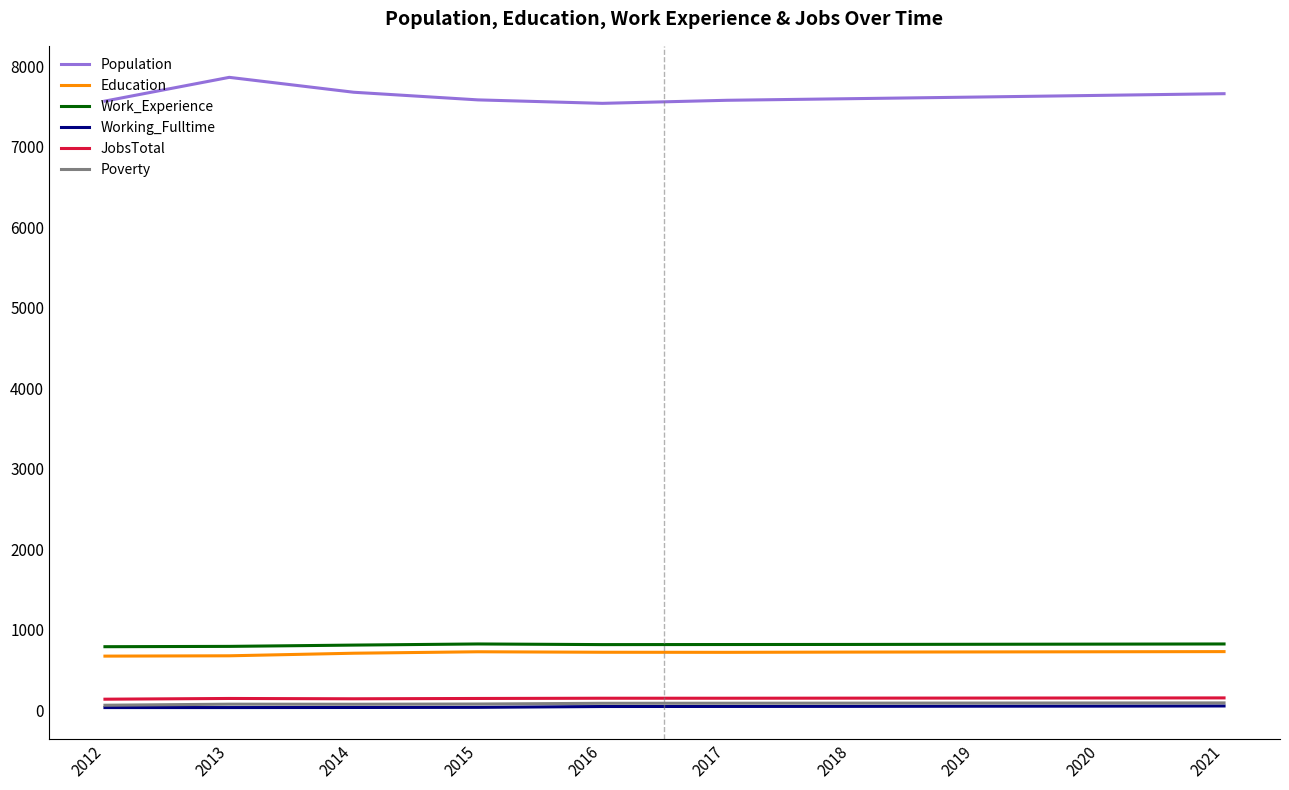

What is the greatest value displayed?

7863